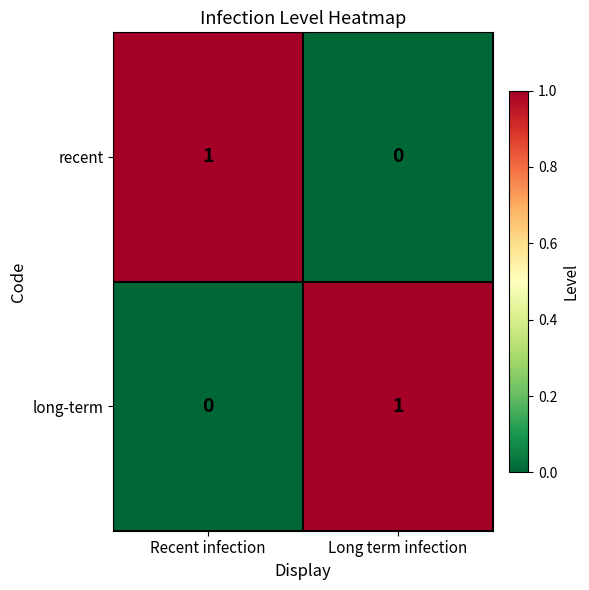

How many distinct data groups are displayed?

2